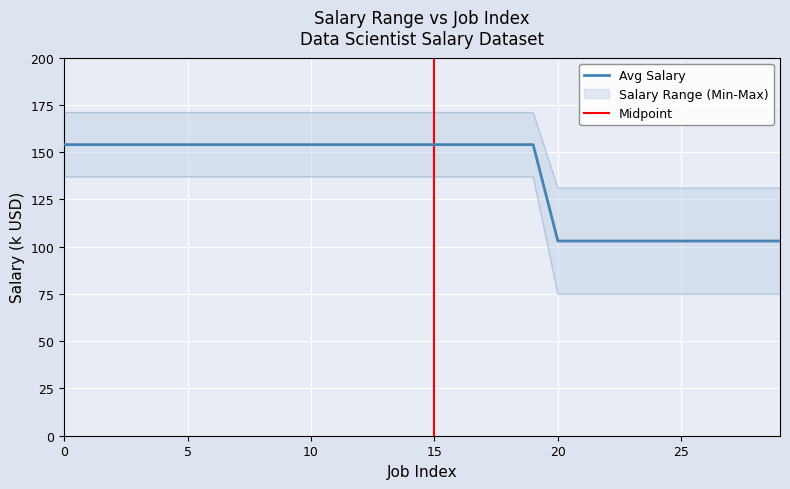

What is the difference between the Min Sal values at 15 and 28?

51